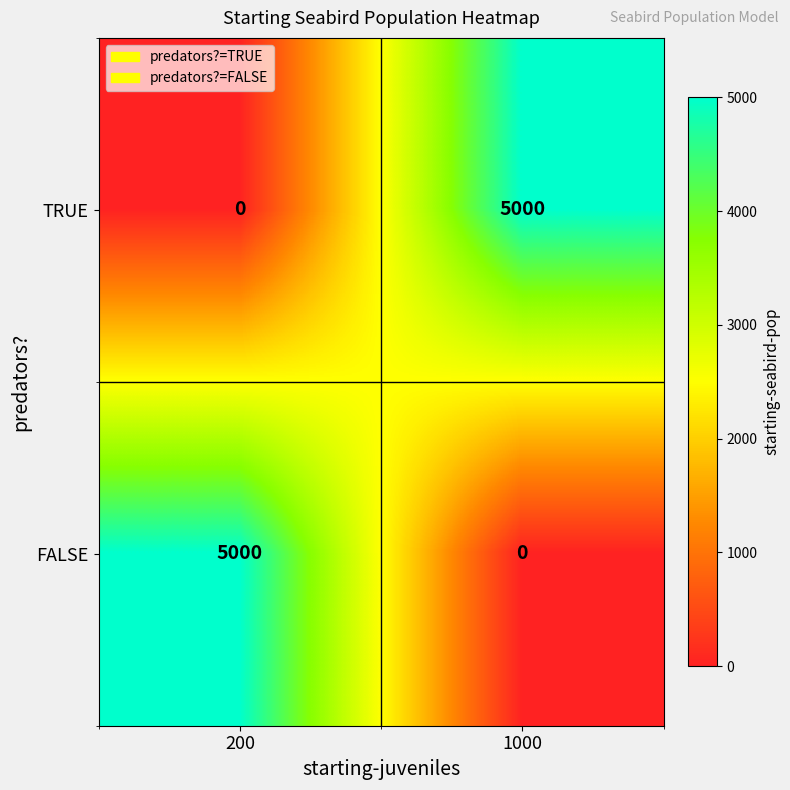

Where is TRUE nearest to the value 2500?

200